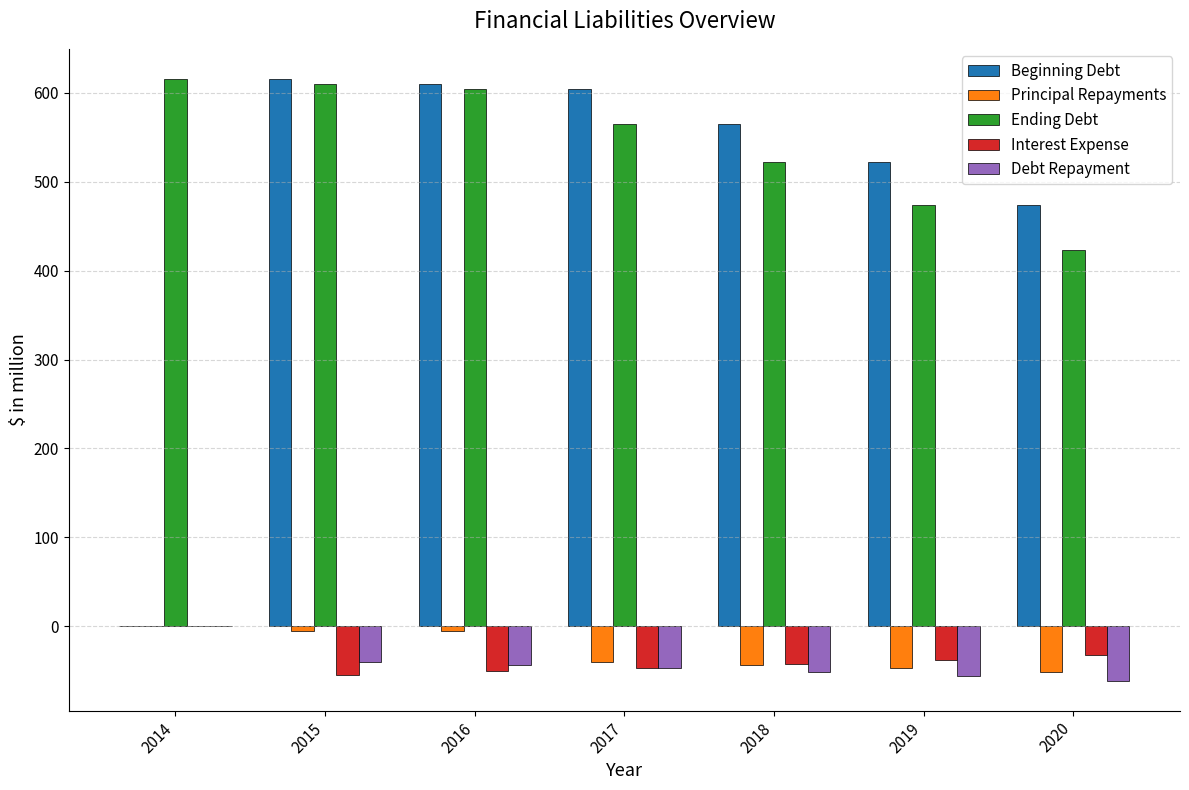

What value does the Ending Debt series have at 2015?

610.4